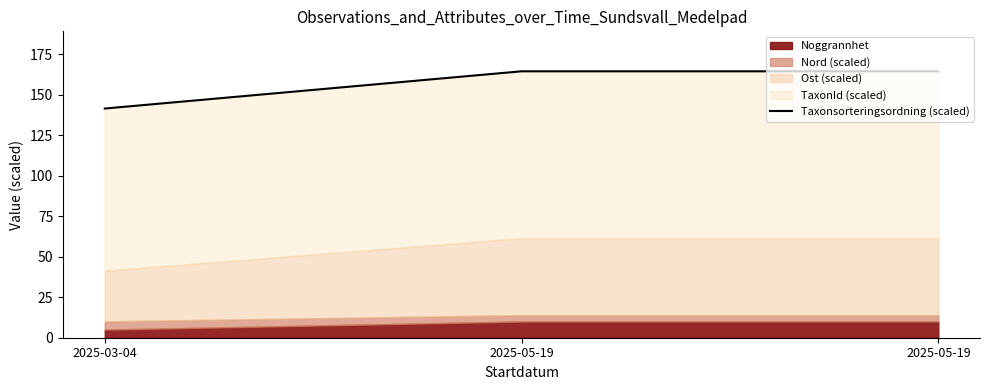

True or false: the data shows 141.5 at 2025-03-04.

True